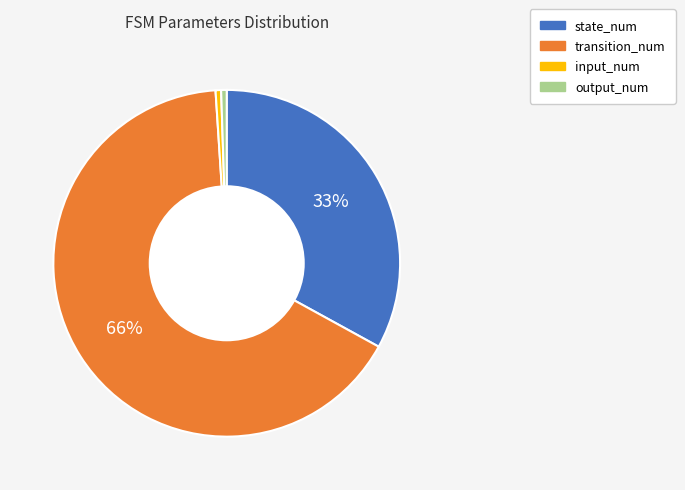

To the nearest percent, what portion does output_num represent?

1%